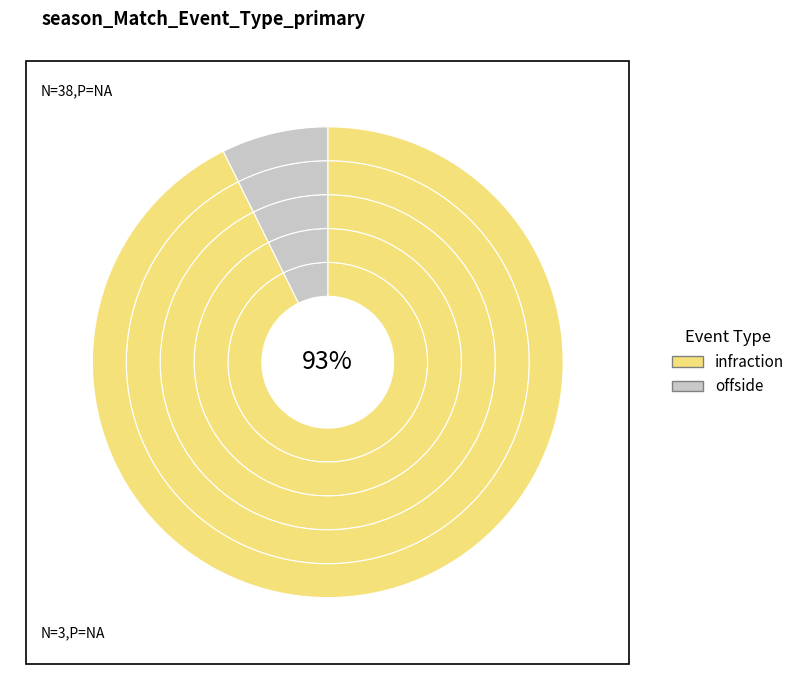

Which has a higher value, offside or infraction?

infraction